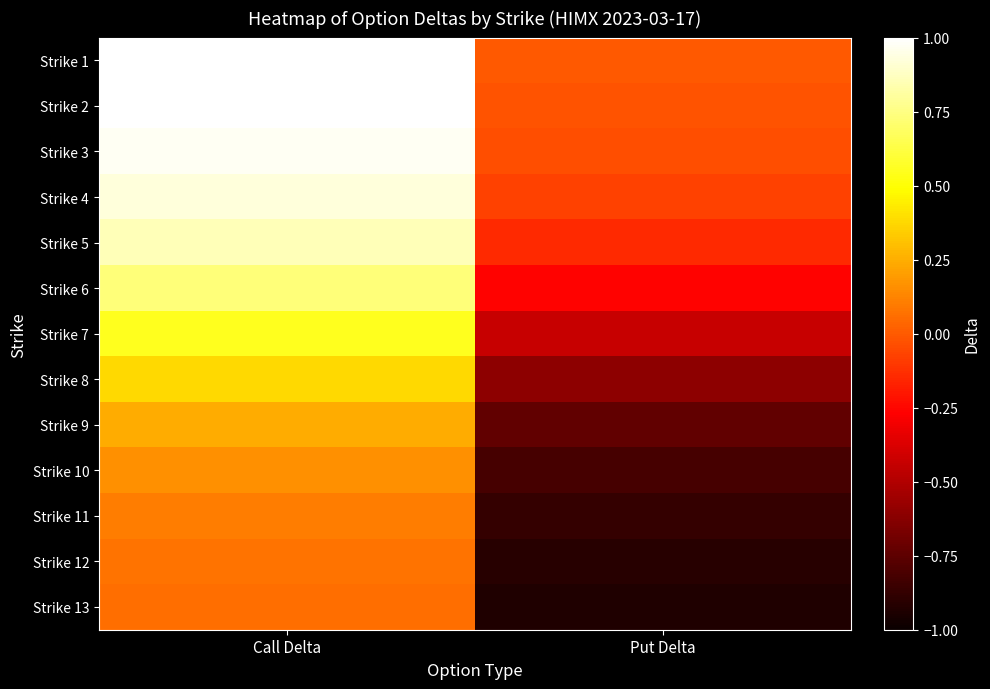

Reading right to left, transcribe all the data shown in this chart.

Strike 1: Put Delta=-0.0	Call Delta=1.0
Strike 2: Put Delta=-0.0	Call Delta=1.0
Strike 3: Put Delta=-0.0	Call Delta=1.0
Strike 4: Put Delta=-0.1	Call Delta=0.9
Strike 5: Put Delta=-0.1	Call Delta=0.9
Strike 6: Put Delta=-0.3	Call Delta=0.7
Strike 7: Put Delta=-0.4	Call Delta=0.6
Strike 8: Put Delta=-0.6	Call Delta=0.4
Strike 9: Put Delta=-0.7	Call Delta=0.2
Strike 10: Put Delta=-0.8	Call Delta=0.2
Strike 11: Put Delta=-0.9	Call Delta=0.1
Strike 12: Put Delta=-0.9	Call Delta=0.1
Strike 13: Put Delta=-0.9	Call Delta=0.1